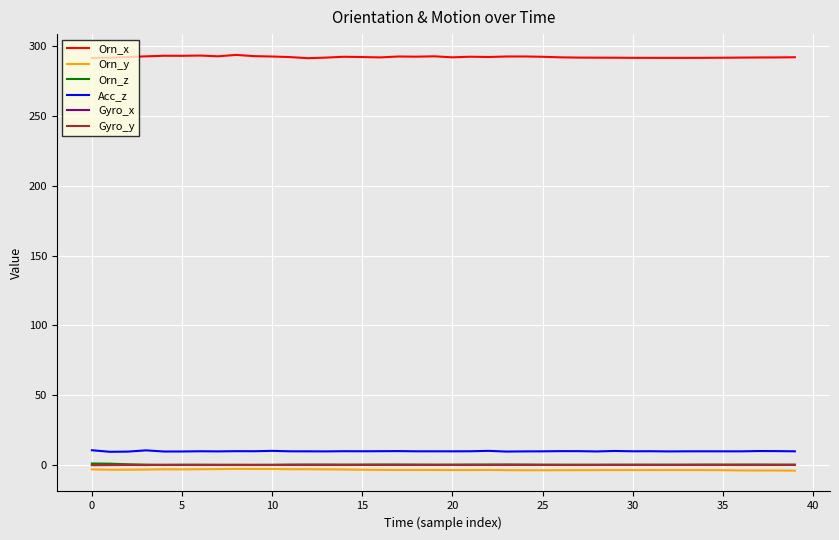

How many values in the Orn_y series are below -3?

36